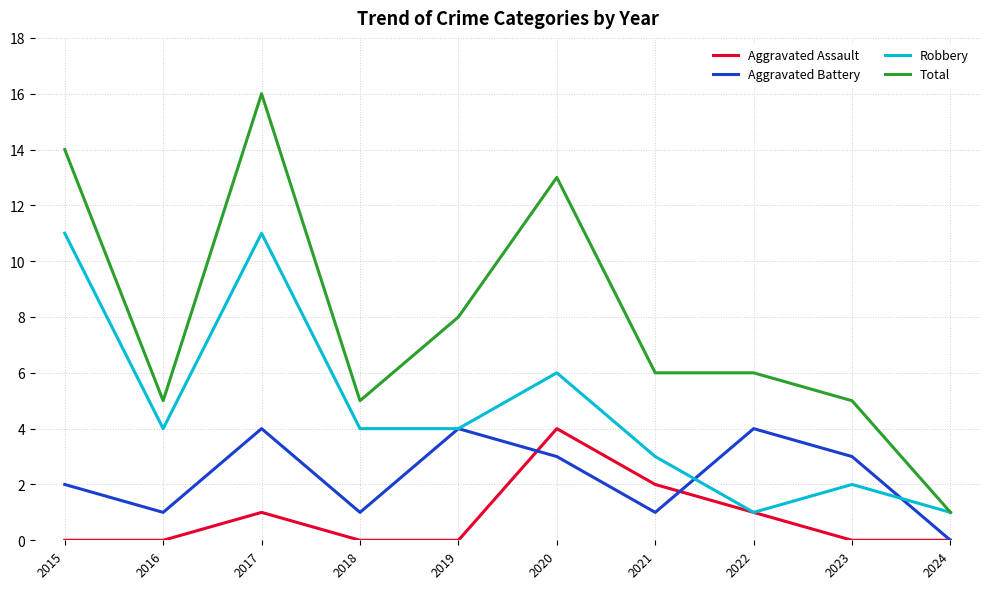

What is the total value across all series at 2016?

10